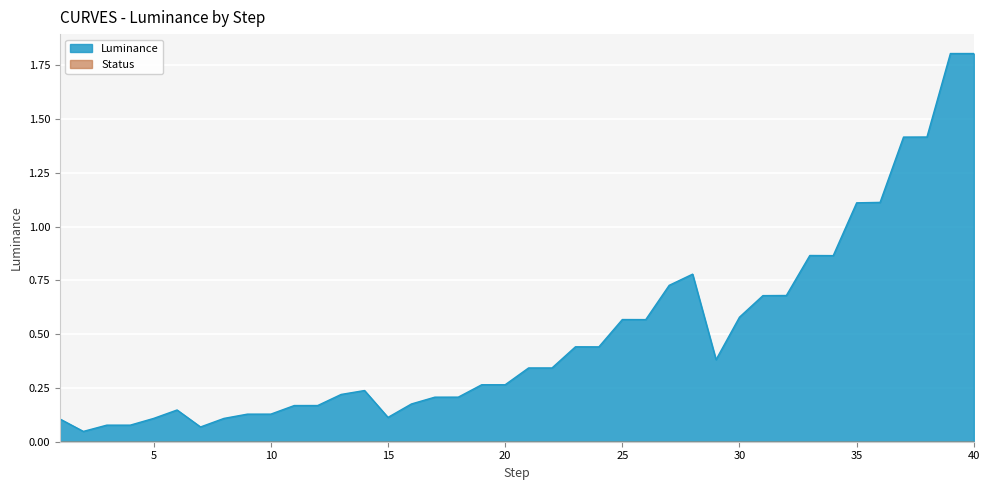

What is the difference between the maximum and second lowest values?

1.7